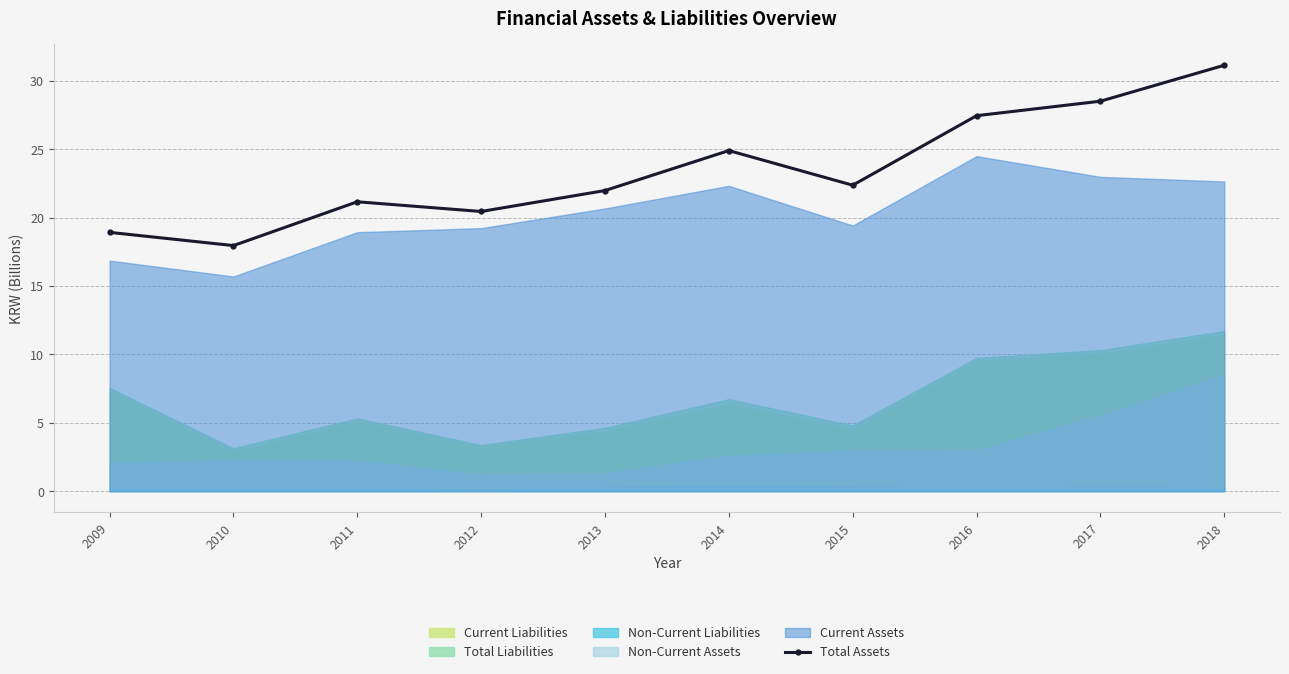

Is it true that the value at 2013 is 39.1?

False